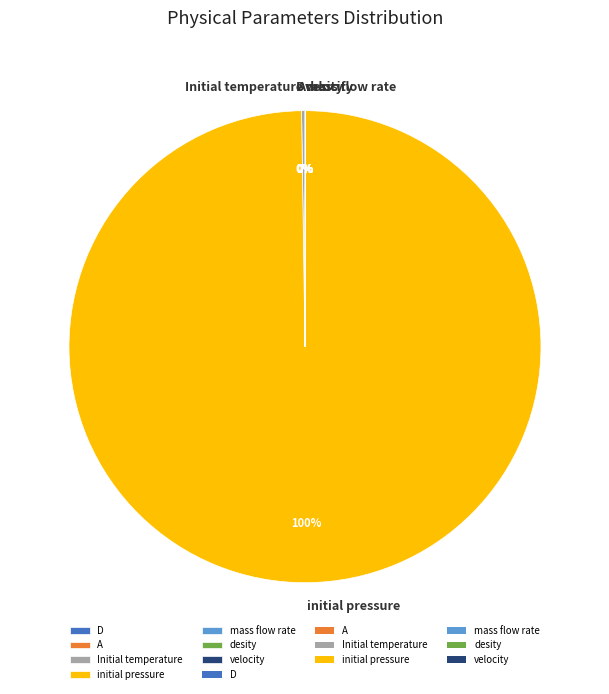

To the nearest percent, what is the average slice percentage?

14%